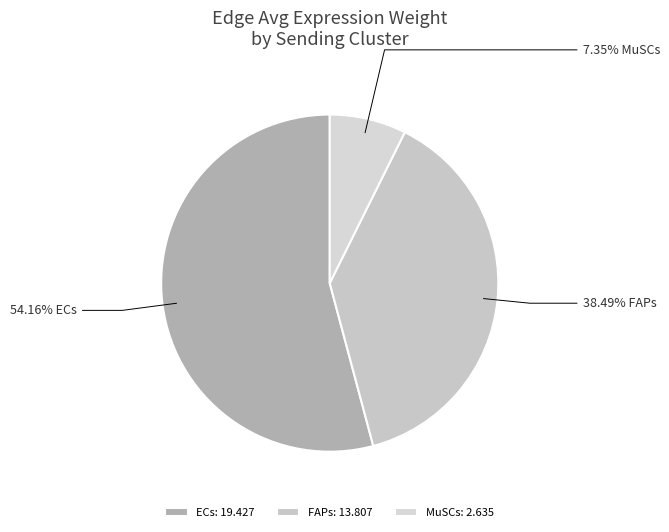

How many segments does this pie chart have?

3